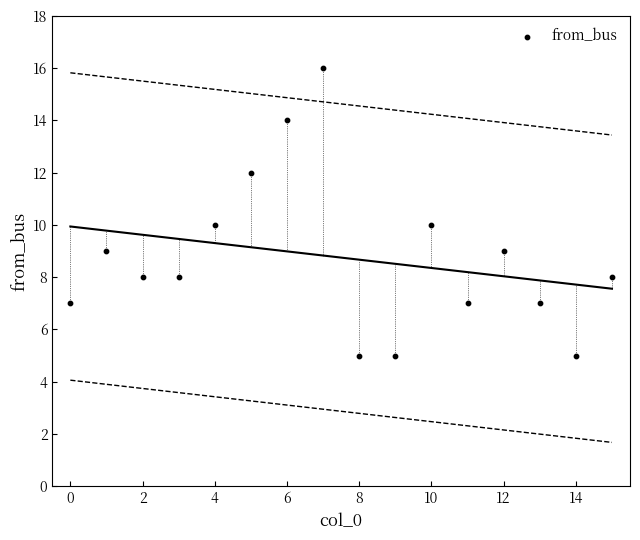

What is the range of Y values (max minus min)?

11